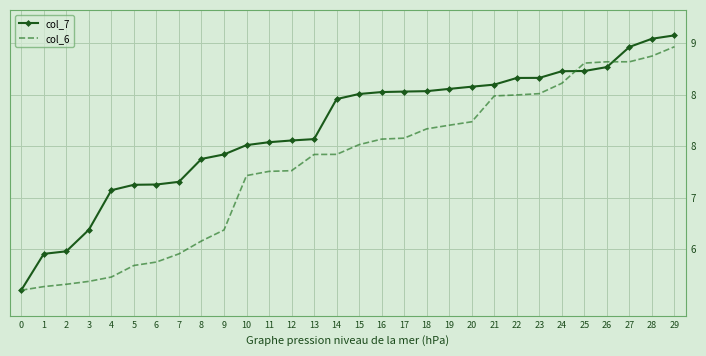

Which series has the widest spread of values?

col_7